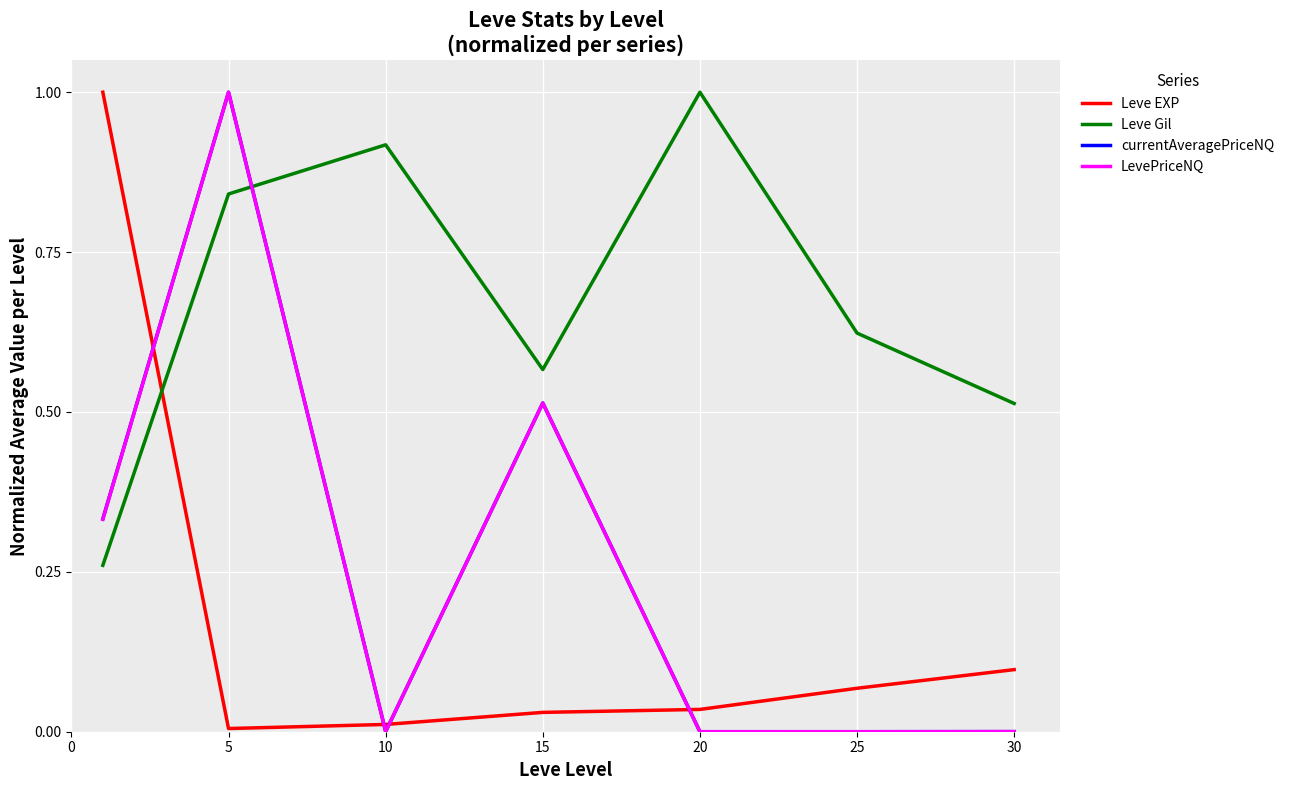

Which series has the largest total across all categories?

Leve Gil